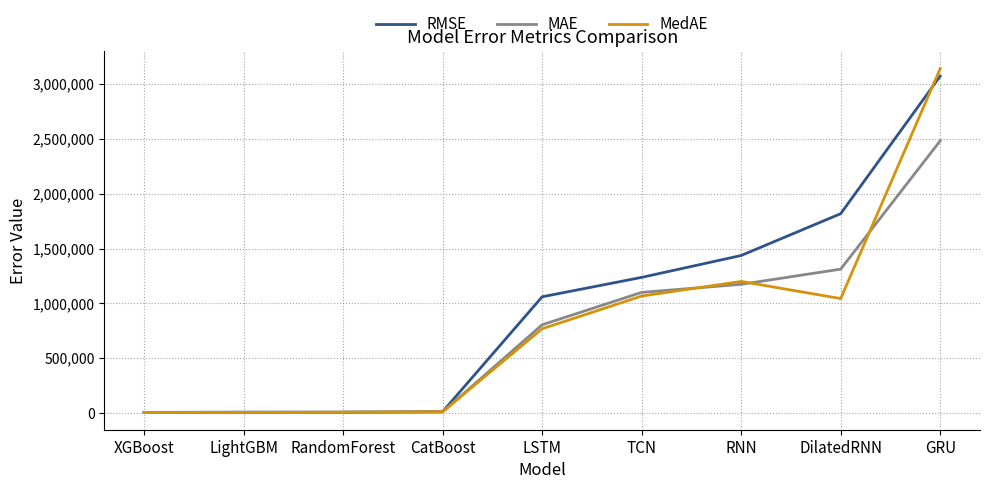

Which series has the largest range (max minus min)?

MedAE